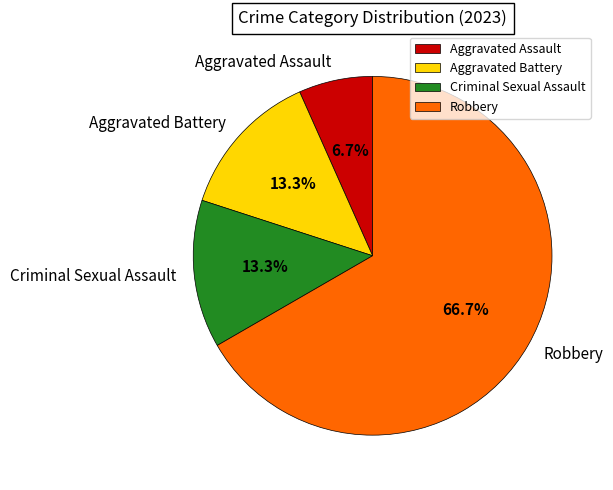

What is the largest slice in the pie chart?

Robbery